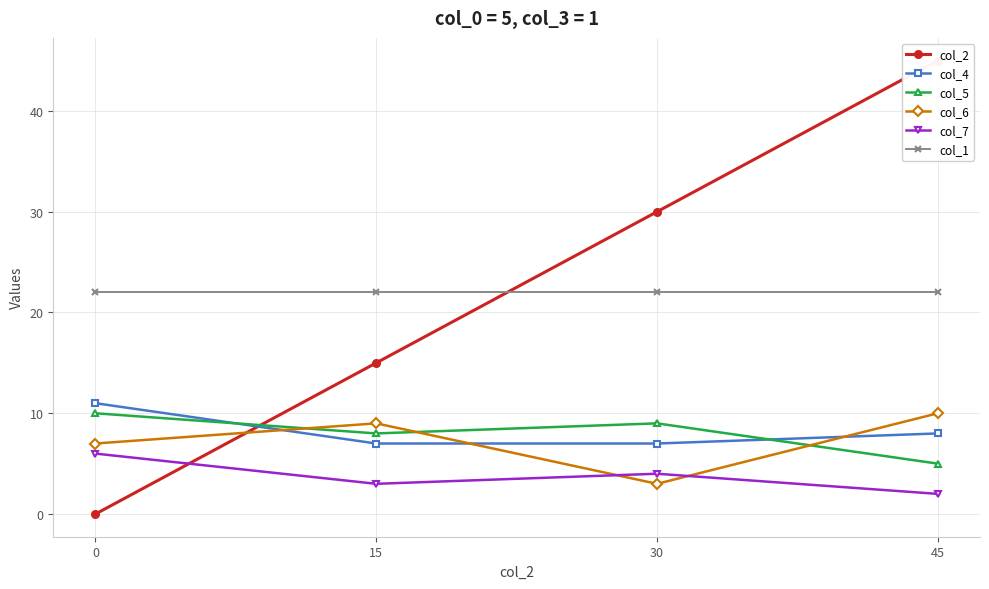

How many data points in col_7 are above 4?

1